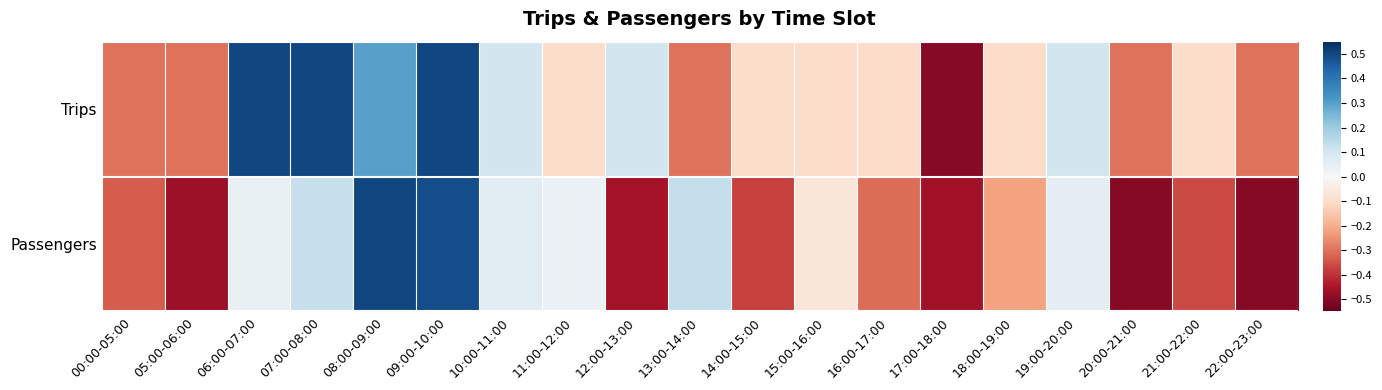

Which series changed the most between 09:00-10:00 and 20:00-21:00?

Passengers